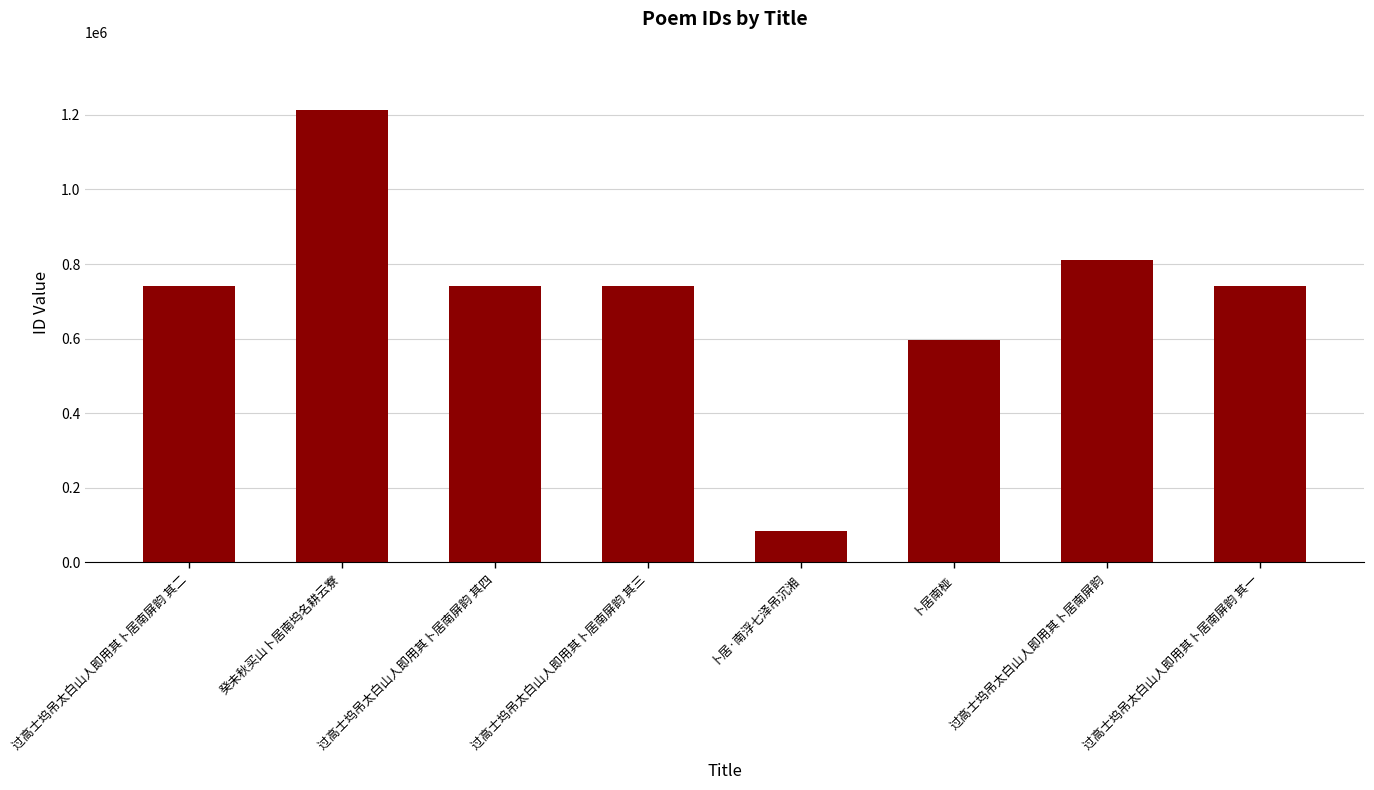

Approximately how many times larger is the value at 过高士坞吊太白山人即用其卜居南屏韵 其三 compared to 过高士坞吊太白山人即用其卜居南屏韵 其二?

1.0